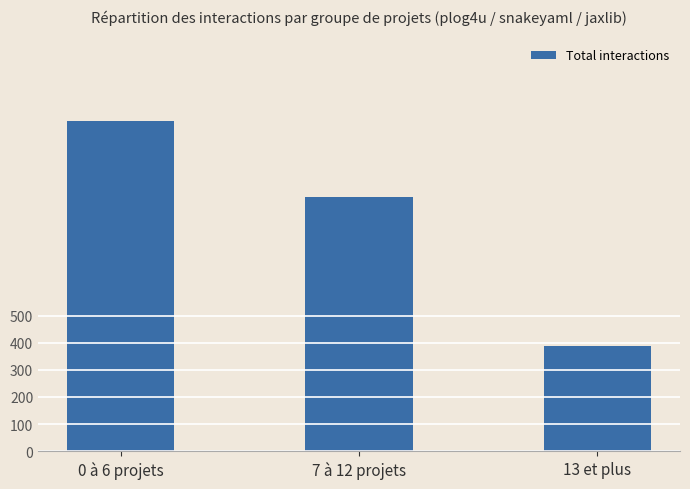

Which category has the lowest value across all series?

13 et plus